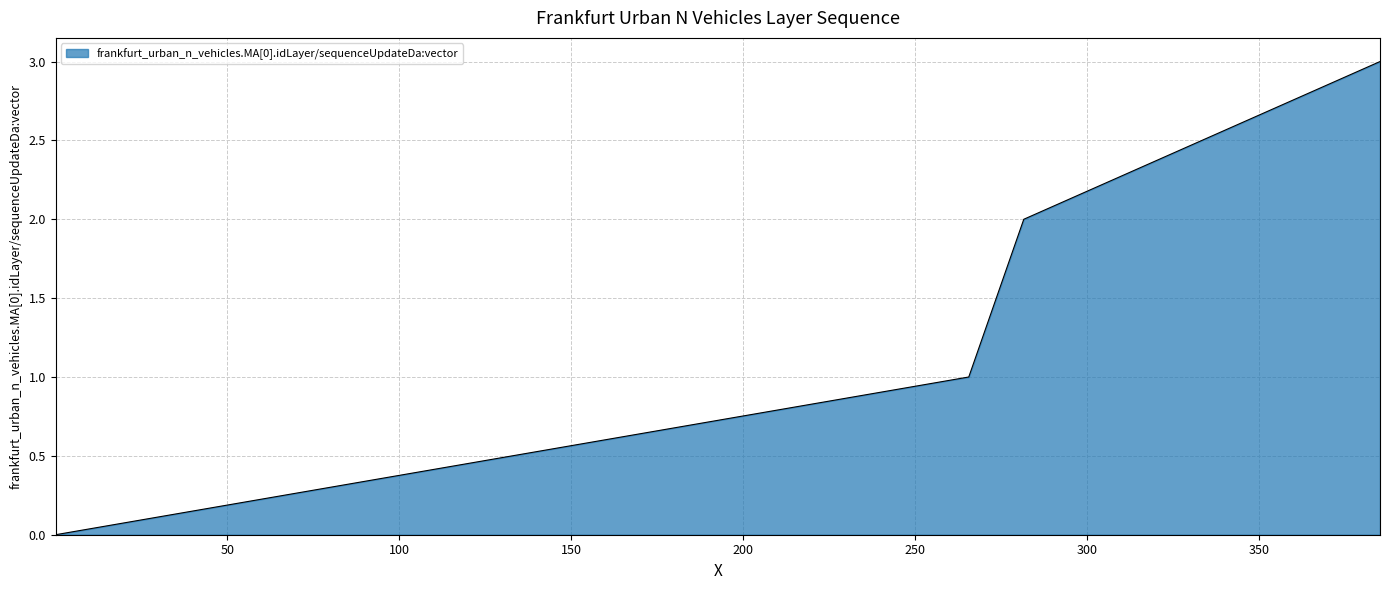

How many lines are shown in the chart?

1